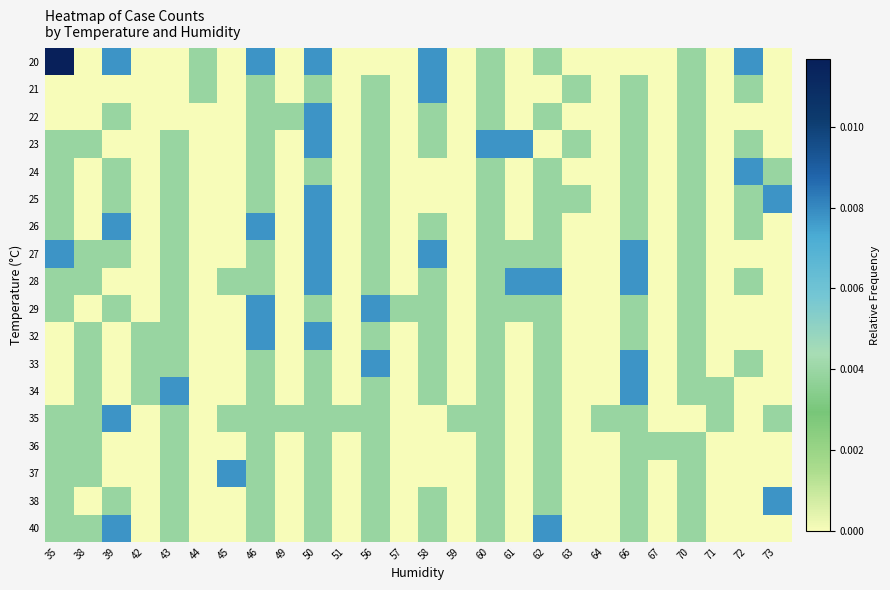

How many distinct data groups are displayed?

18